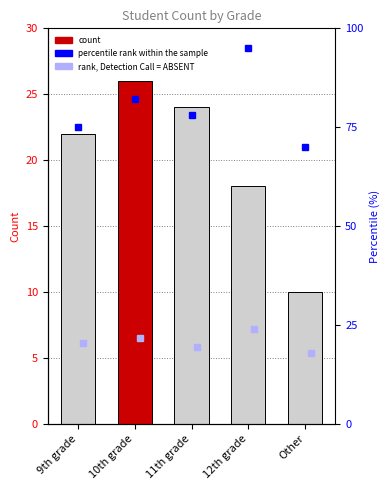

What position from the right is 9th grade?

5